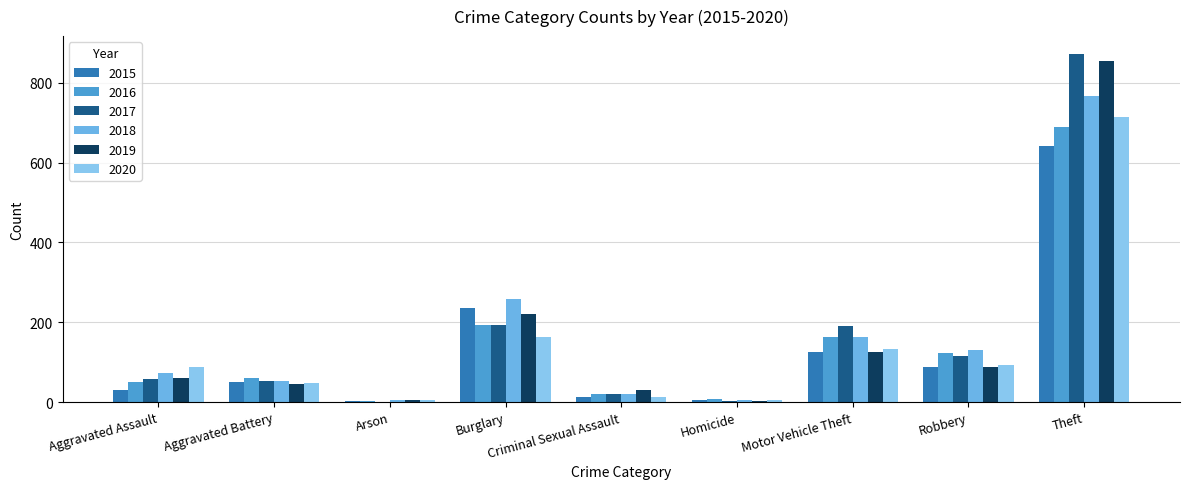

How many distinct data groups are displayed?

6